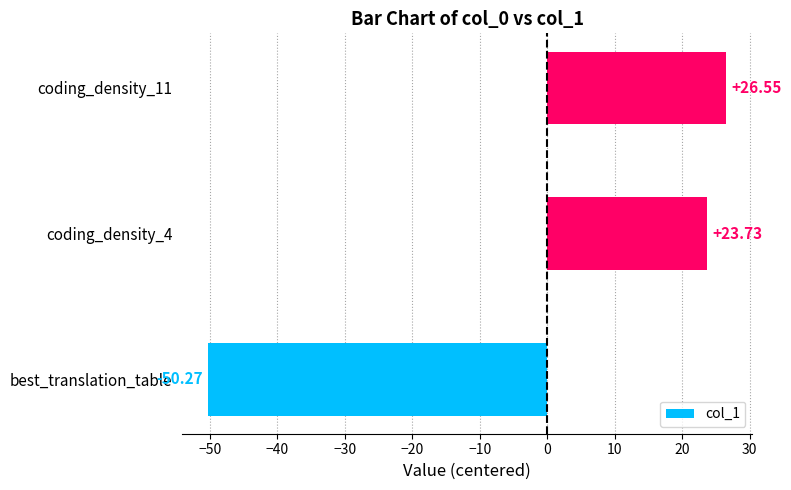

Are the bars horizontal?

Yes